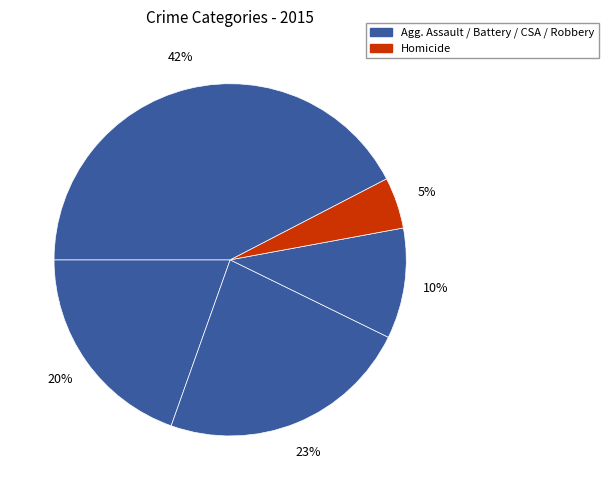

What is the largest slice in the pie chart?

Robbery